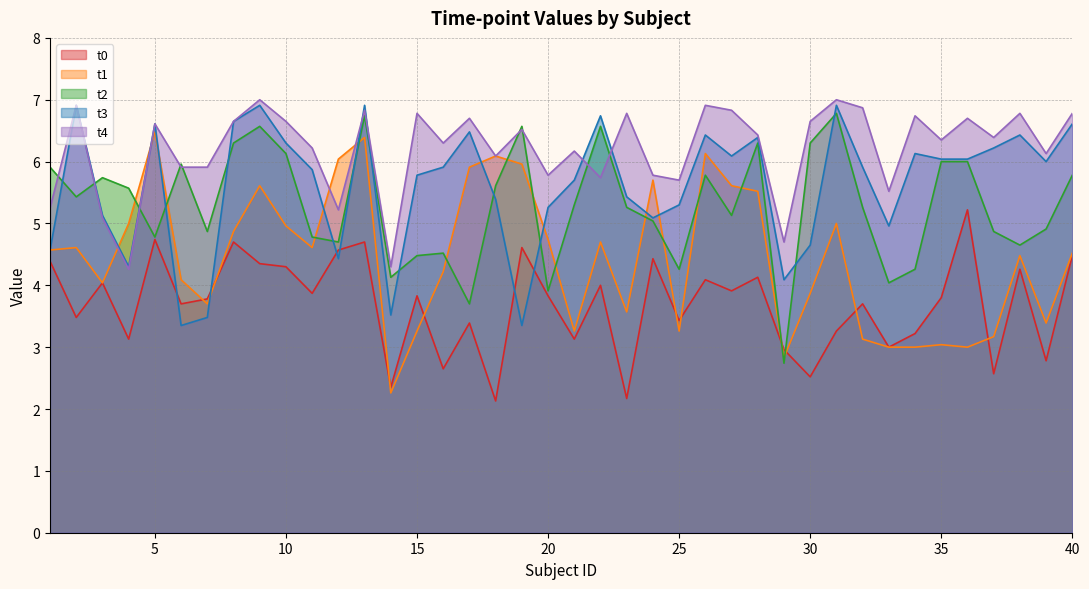

Reading left to right, transcribe all the data shown in this chart.

t0: 1=4.4	2=3.5	3=4.0	4=3.1	5=4.7	6=3.7	7=3.8	8=4.7	9=4.3	10=4.3	11=3.9	12=4.6	13=4.7	14=2.4	15=3.8	16=2.6	17=3.4	18=2.1	19=4.6	20=3.8	21=3.1	22=4.0	23=2.2	24=4.4	25=3.4	26=4.1	27=3.9	28=4.1	29=3.0	30=2.5	31=3.3	32=3.7	33=3.0	34=3.2	35=3.8	36=5.2	37=2.6	38=4.3	39=2.8	40=4.5
t1: 1=4.6	2=4.6	3=4.0	4=5.0	5=6.5	6=4.1	7=3.7	8=4.9	9=5.6	10=5.0	11=4.6	12=6.0	13=6.4	14=2.3	15=3.3	16=4.2	17=5.9	18=6.1	19=6.0	20=4.7	21=3.3	22=4.7	23=3.6	24=5.7	25=3.3	26=6.1	27=5.6	28=5.5	29=2.8	30=3.9	31=5.0	32=3.1	33=3.0	34=3.0	35=3.0	36=3.0	37=3.2	38=4.5	39=3.4	40=4.5
t2: 1=5.9	2=5.4	3=5.7	4=5.6	5=4.8	6=6.0	7=4.9	8=6.3	9=6.6	10=6.1	11=4.8	12=4.7	13=6.7	14=4.1	15=4.5	16=4.5	17=3.7	18=5.6	19=6.6	20=3.9	21=5.3	22=6.6	23=5.3	24=5.0	25=4.3	26=5.8	27=5.1	28=6.3	29=2.7	30=6.3	31=6.8	32=5.3	33=4.0	34=4.3	35=6.0	36=6.0	37=4.9	38=4.7	39=4.9	40=5.8
t3: 1=4.6	2=6.9	3=5.1	4=4.3	5=6.6	6=3.4	7=3.5	8=6.7	9=6.9	10=6.3	11=5.9	12=4.4	13=6.9	14=3.5	15=5.8	16=5.9	17=6.5	18=5.4	19=3.4	20=5.3	21=5.7	22=6.7	23=5.4	24=5.1	25=5.3	26=6.4	27=6.1	28=6.4	29=4.1	30=4.7	31=6.9	32=5.9	33=5.0	34=6.1	35=6.0	36=6.0	37=6.2	38=6.4	39=6.0	40=6.6
t4: 1=5.2	2=6.9	3=5.1	4=4.3	5=6.6	6=5.9	7=5.9	8=6.7	9=7.0	10=6.7	11=6.2	12=5.2	13=6.8	14=4.3	15=6.8	16=6.3	17=6.7	18=6.1	19=6.5	20=5.8	21=6.2	22=5.7	23=6.8	24=5.8	25=5.7	26=6.9	27=6.8	28=6.4	29=4.7	30=6.7	31=7.0	32=6.9	33=5.5	34=6.7	35=6.3	36=6.7	37=6.4	38=6.8	39=6.1	40=6.8